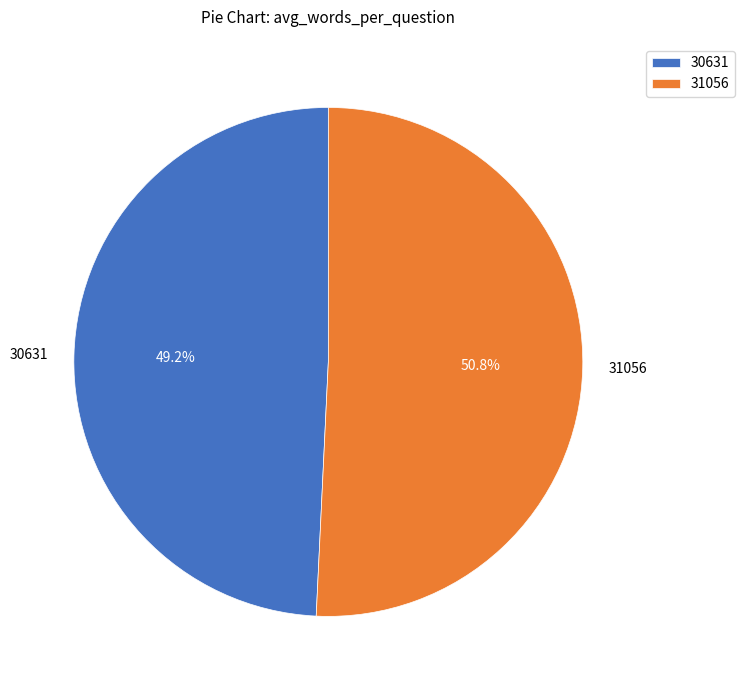

What is the smallest slice in the pie chart?

30631